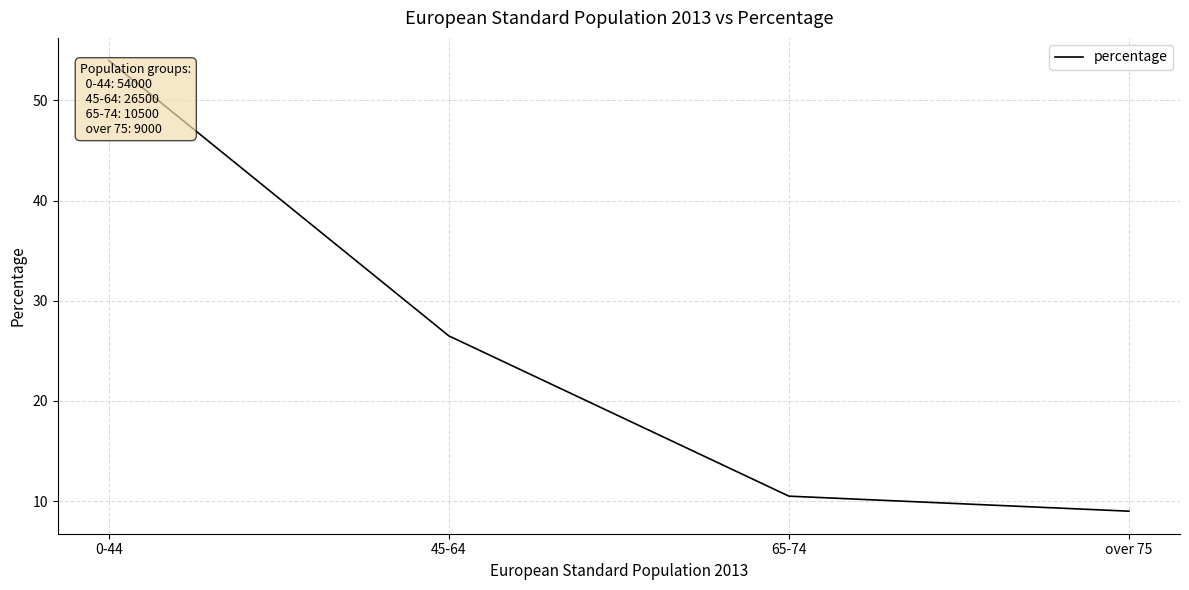

The value at 65-74 is 5.3. True or false?

False